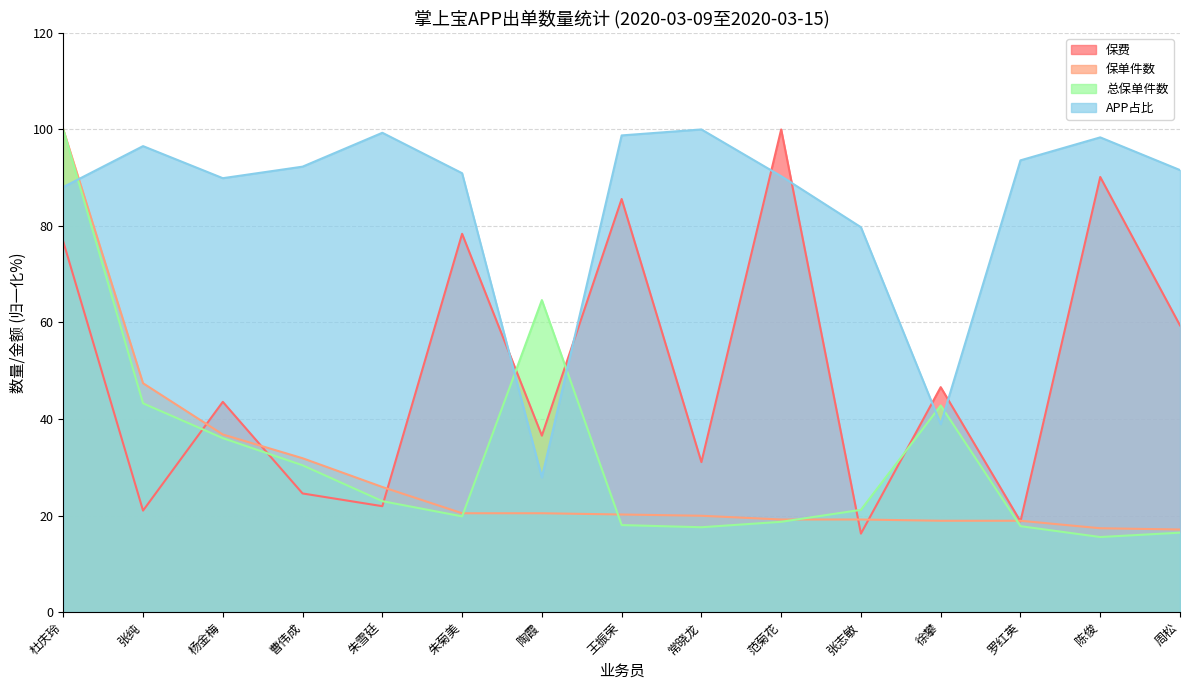

How many values in the 保单件数 series exceed 20?

8